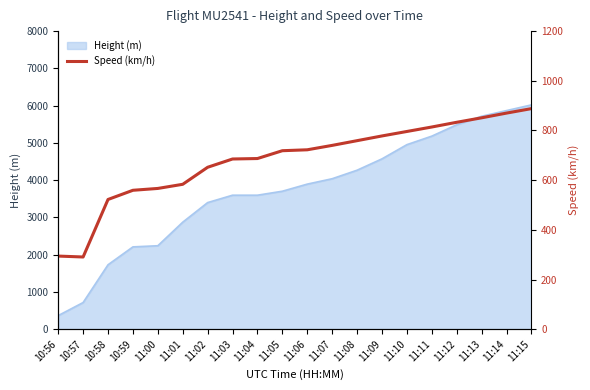

Reading right to left, what are all the values shown in this chart?

11:15=888.0	11:14=870.0	11:13=851.0	11:12=833.0	11:11=814.0	11:10=796.0	11:09=778.0	11:08=759.0	11:07=740.0	11:06=722.3	11:05=718.6	11:04=687.1	11:03=685.2	11:02=651.9	11:01=583.4	11:00=566.7	10:59=559.3	10:58=522.3	10:57=290.8	10:56=294.5